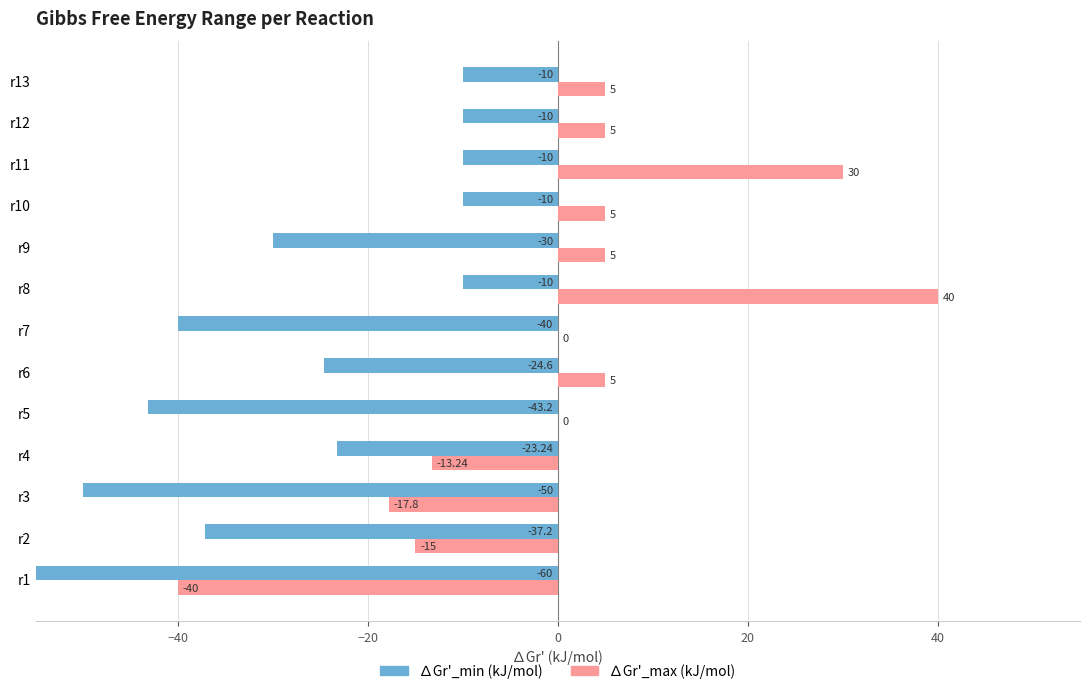

What is the difference between the highest and lowest values at r7?

40.0